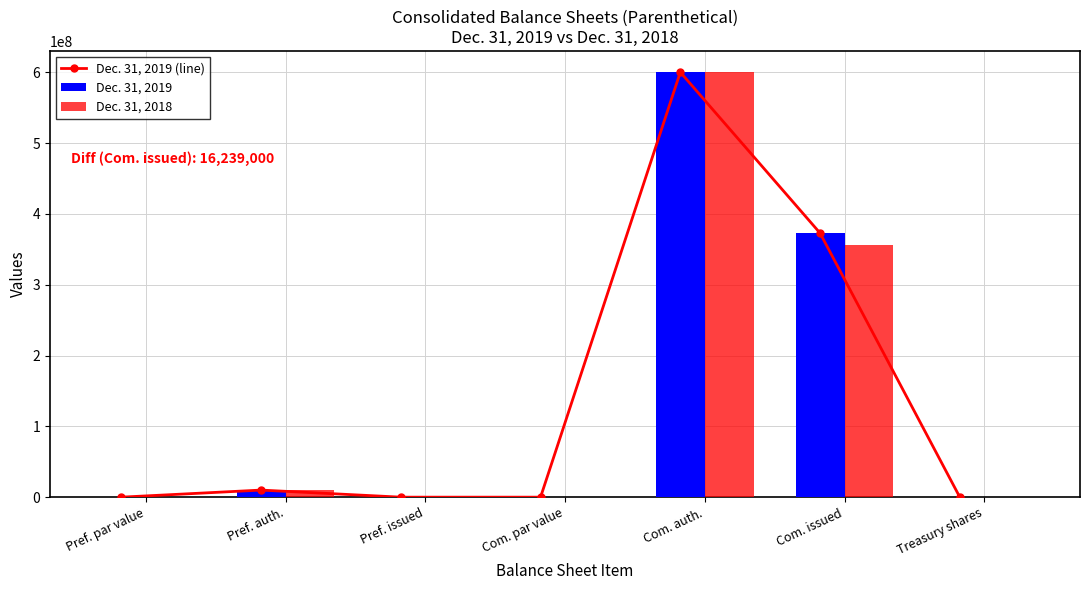

What is the average value of the Dec. 31, 2018 series?

138081714.5